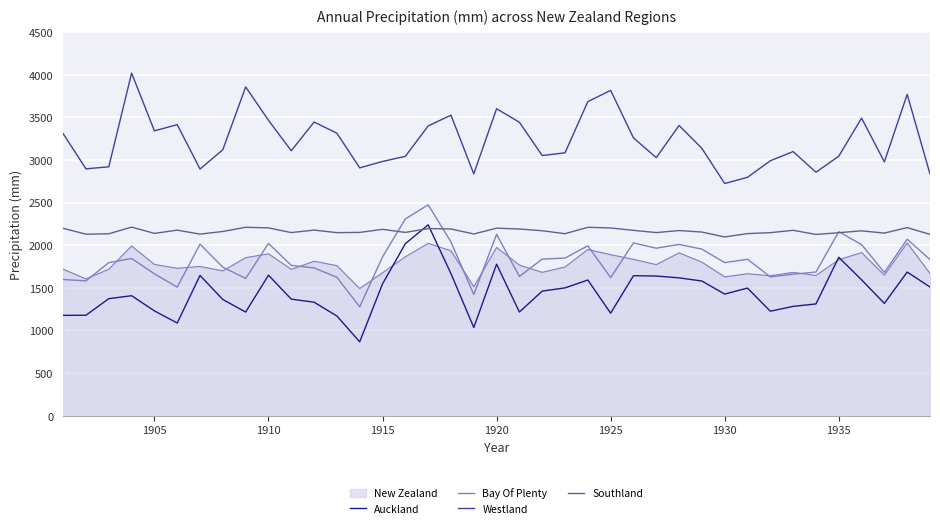

Is this an area chart (filled region under the line)?

Yes